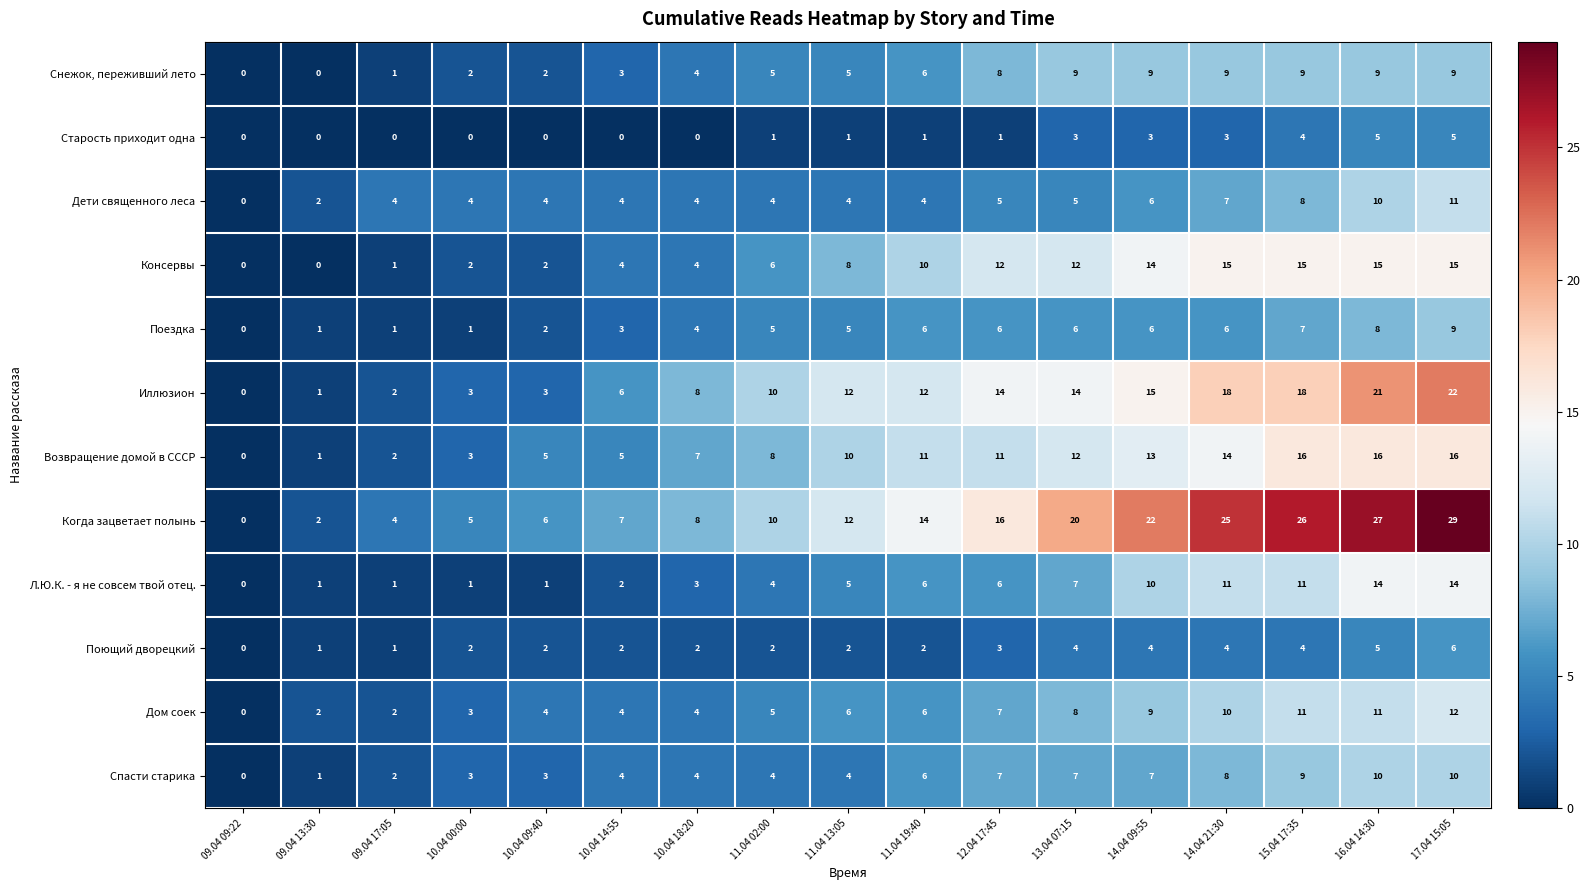

What is the approximate value of Спасти старика at 15.04 17:35?

9